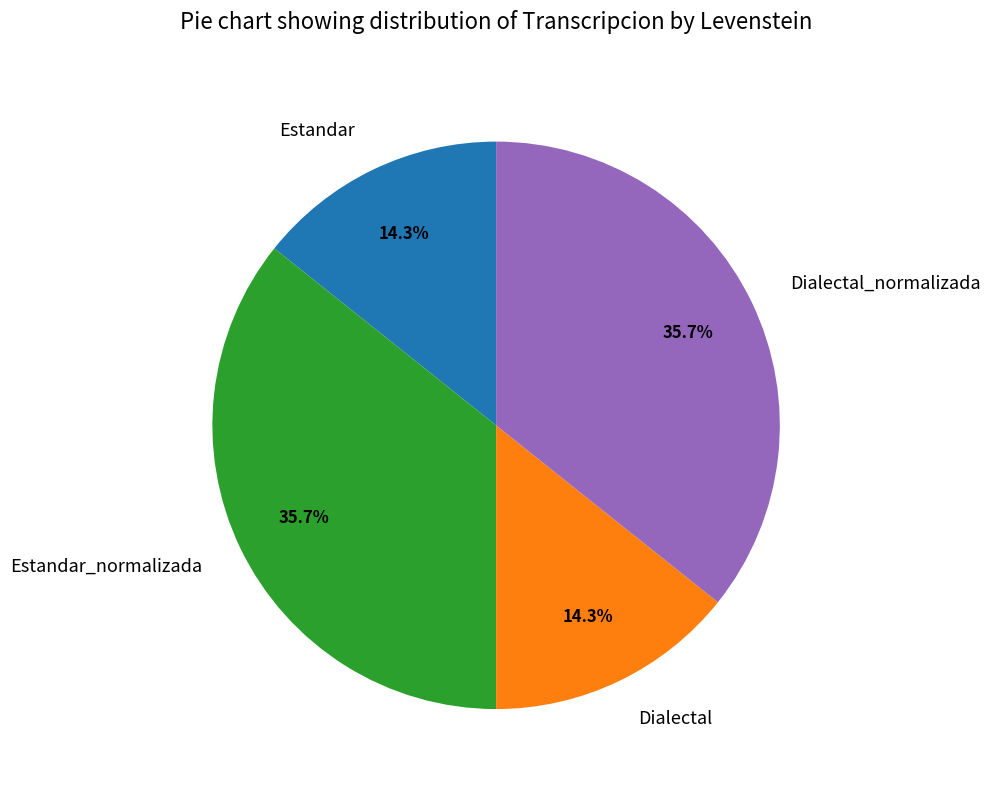

How many segments does this pie chart have?

4